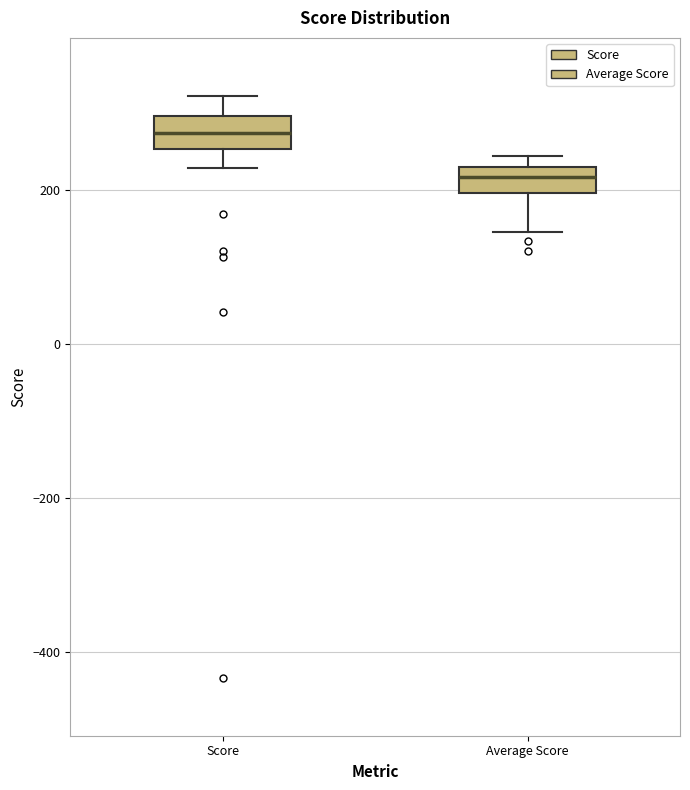

Which box's median line is the highest?

Score